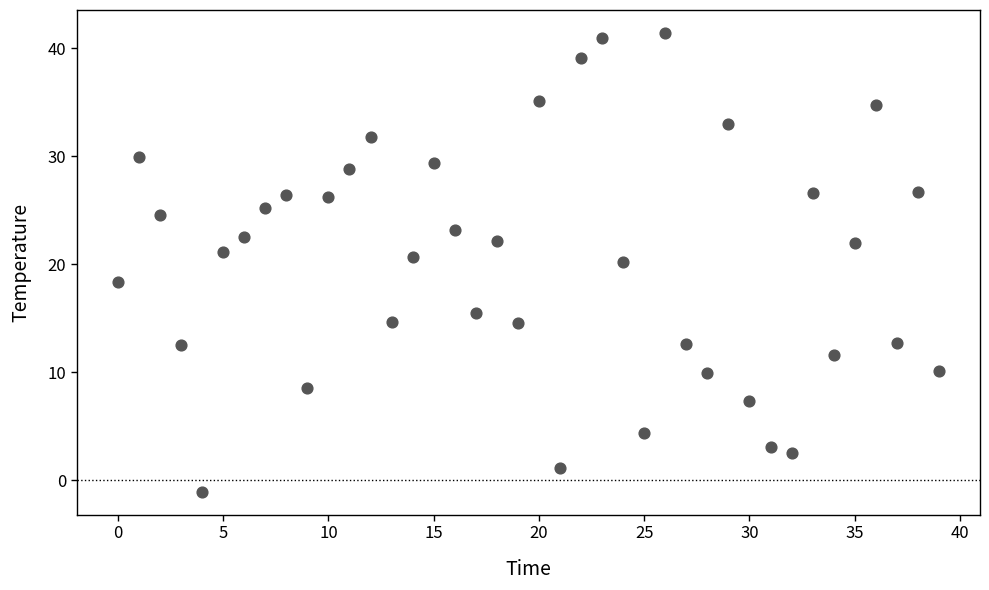

What is the range of Y values (max minus min)?

42.5